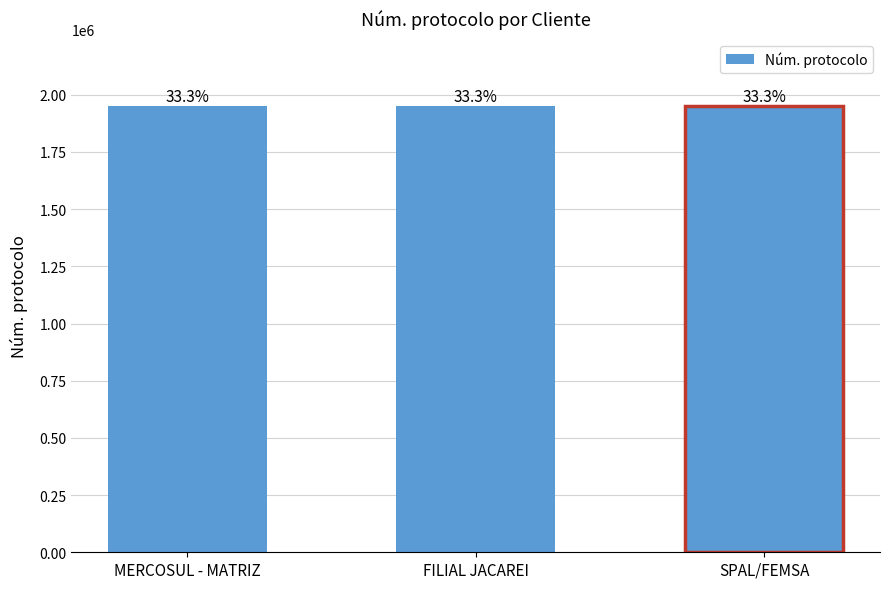

Are the bars grouped side by side (vs. stacked)?

No